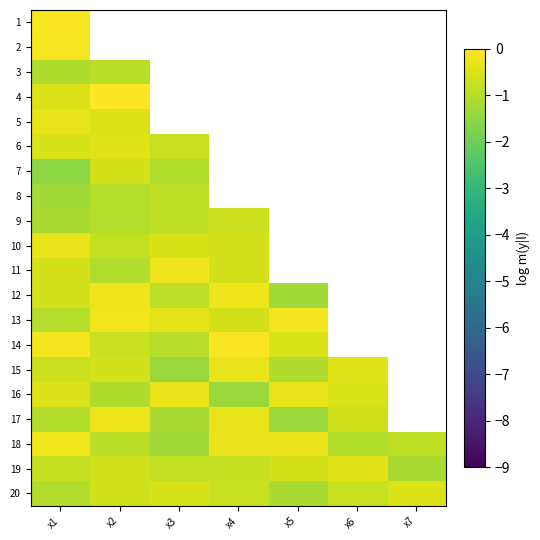

At which category is the sum across all series the highest?

x1